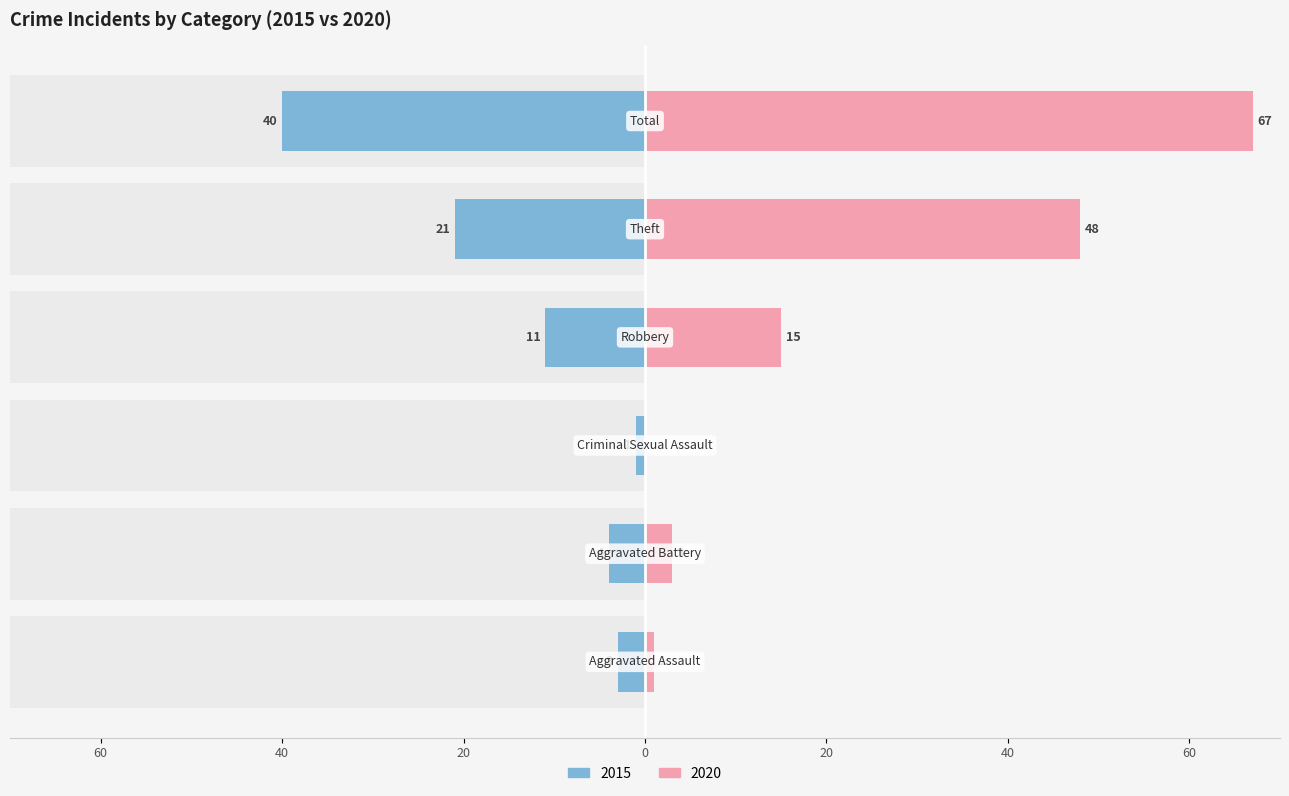

At which category is the sum across all series the highest?

Total